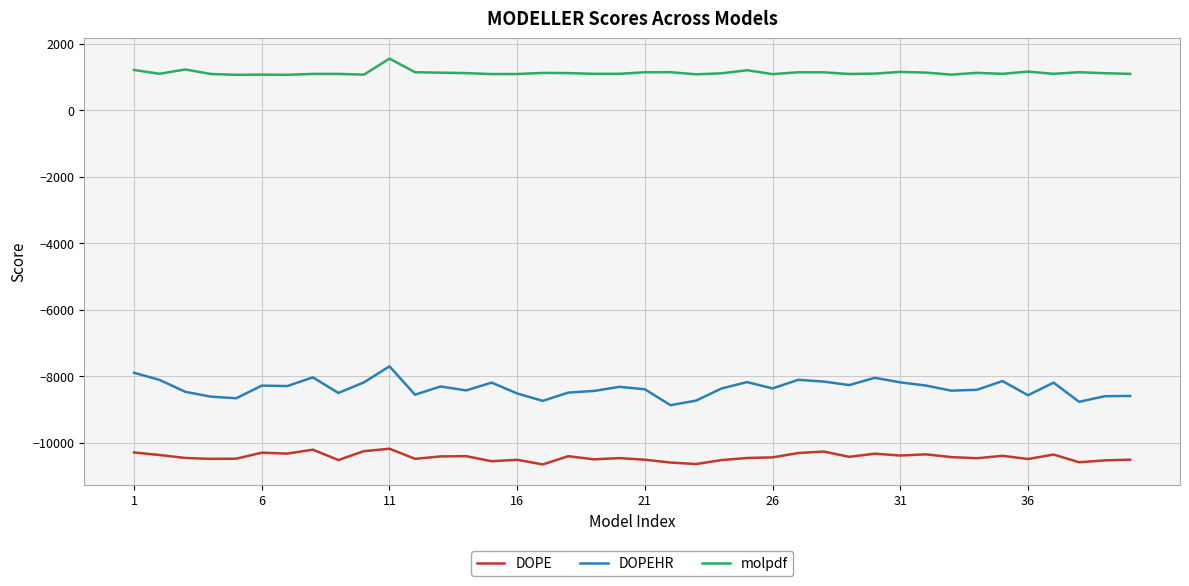

What is the lowest value of the molpdf series?

1068.3